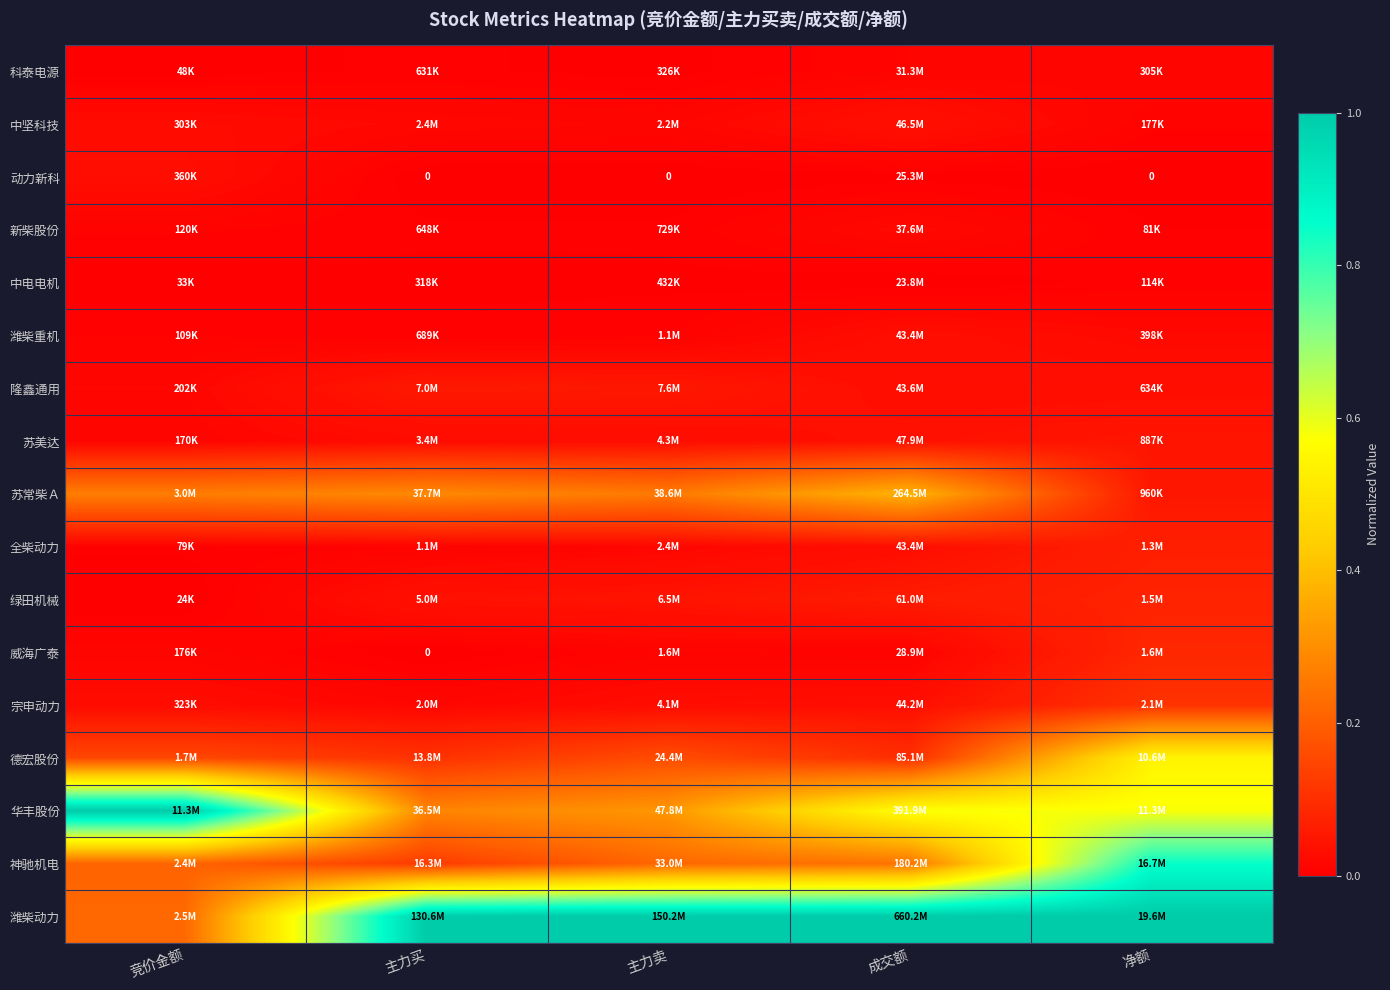

True or false: 动力新科 has a value of 0.0 at 净额.

True